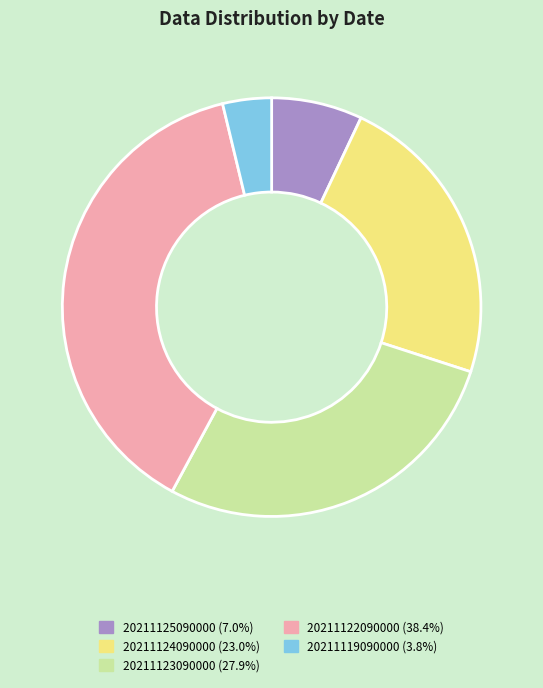

Does any single category account for the majority?

No